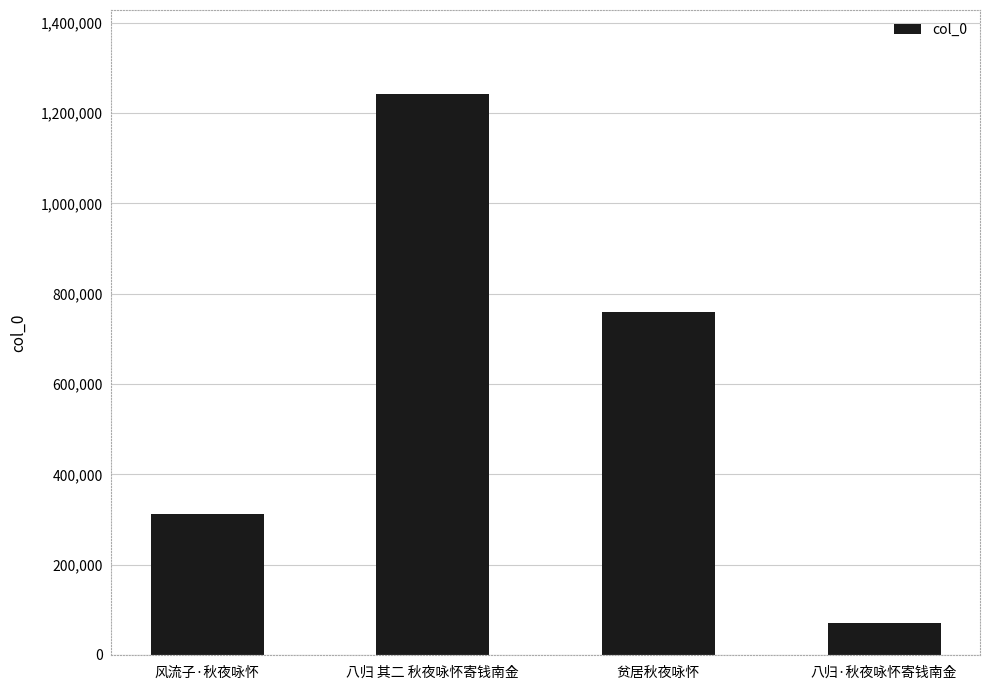

Which label corresponds to the smallest value in the chart?

八归·秋夜咏怀寄钱南金